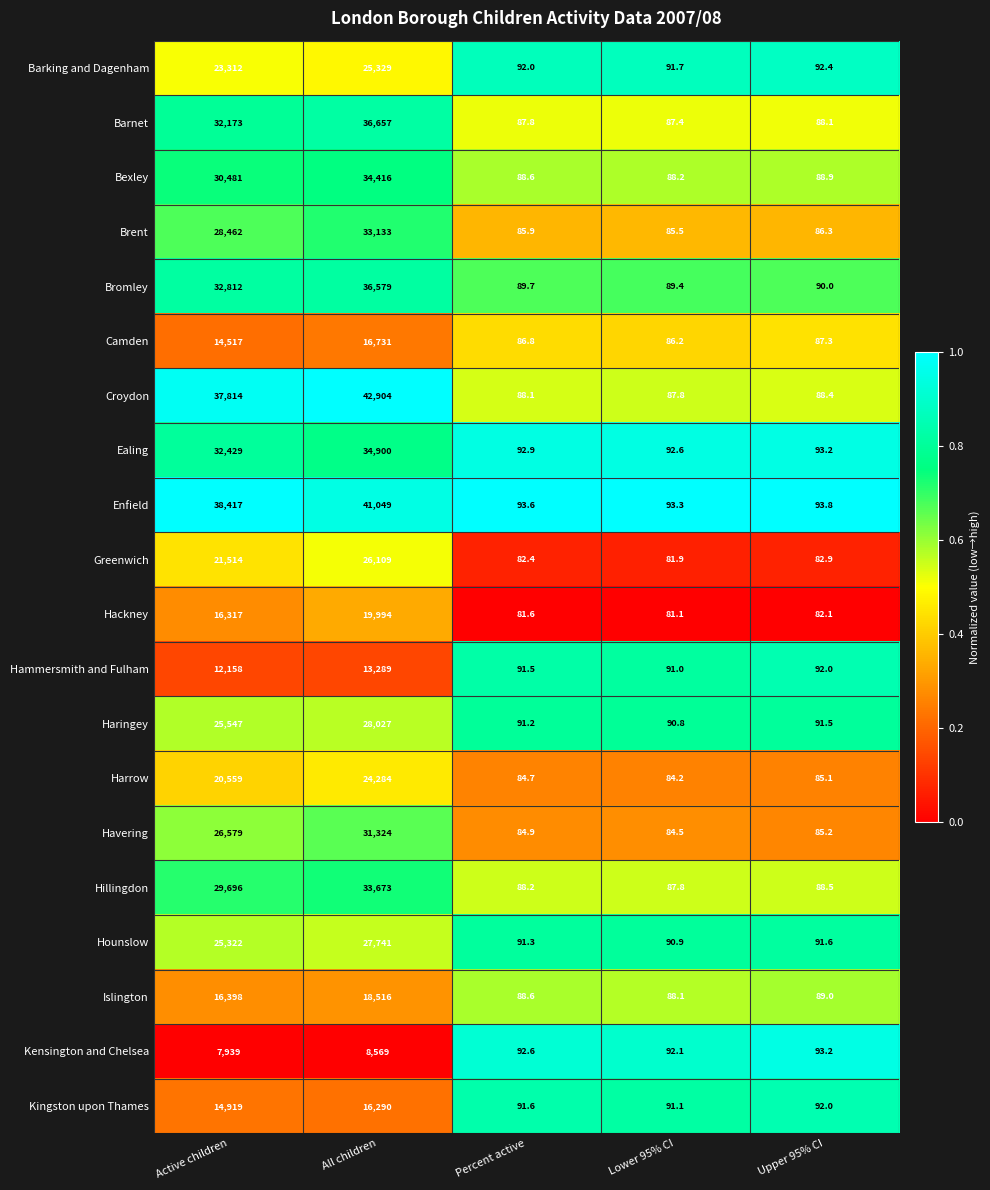

At which label does Ealing reach its minimum?

Lower 95% CI